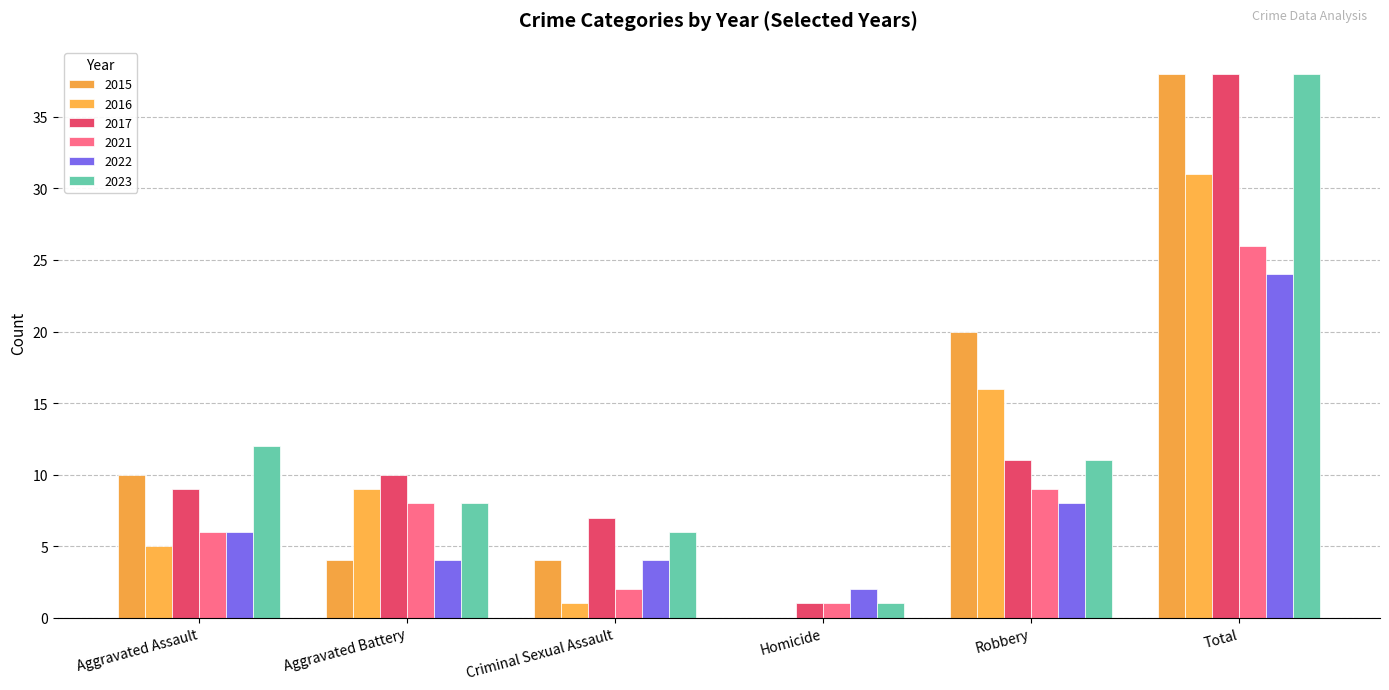

Which series has the largest range (max minus min)?

2015